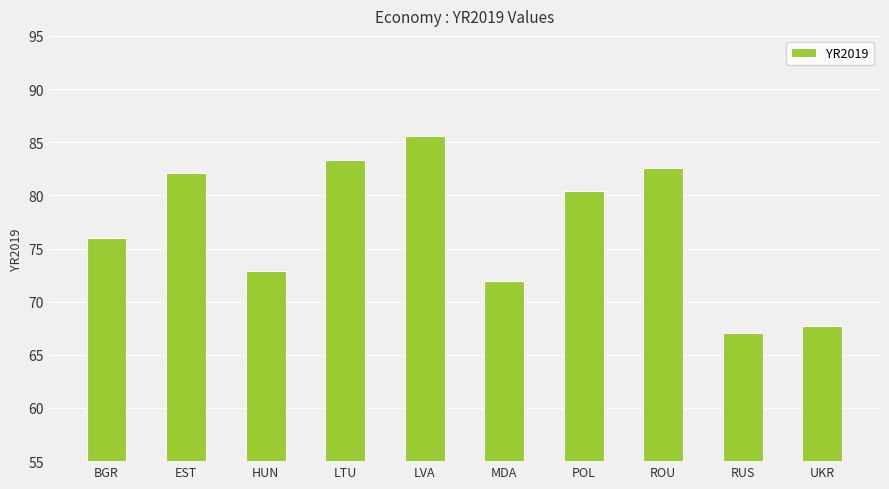

Approximately how many times larger is the value at ROU compared to MDA?

1.1